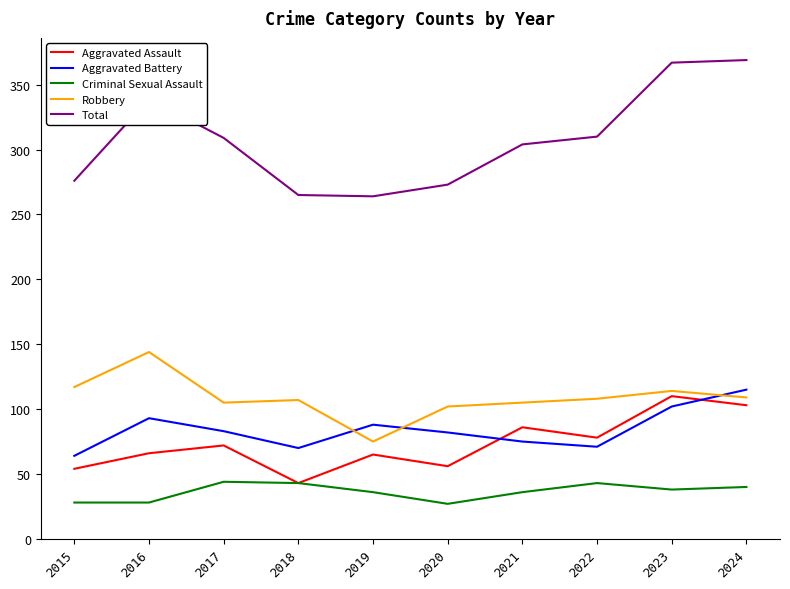

Where do Robbery and Aggravated Battery first cross each other?

2018 and 2019